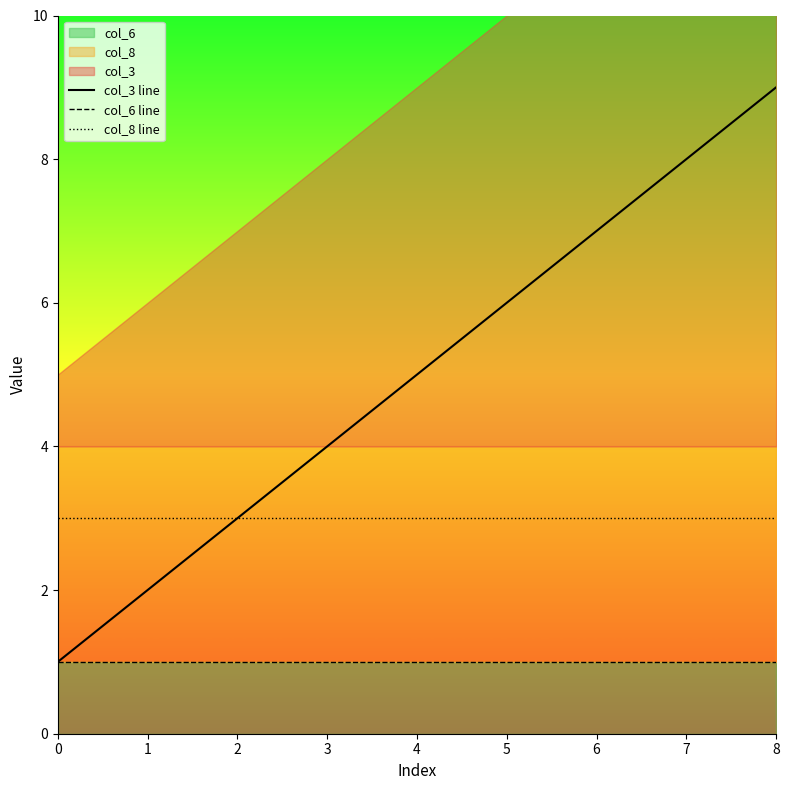

True or false: col_8 line and col_6 line cross at least once.

False